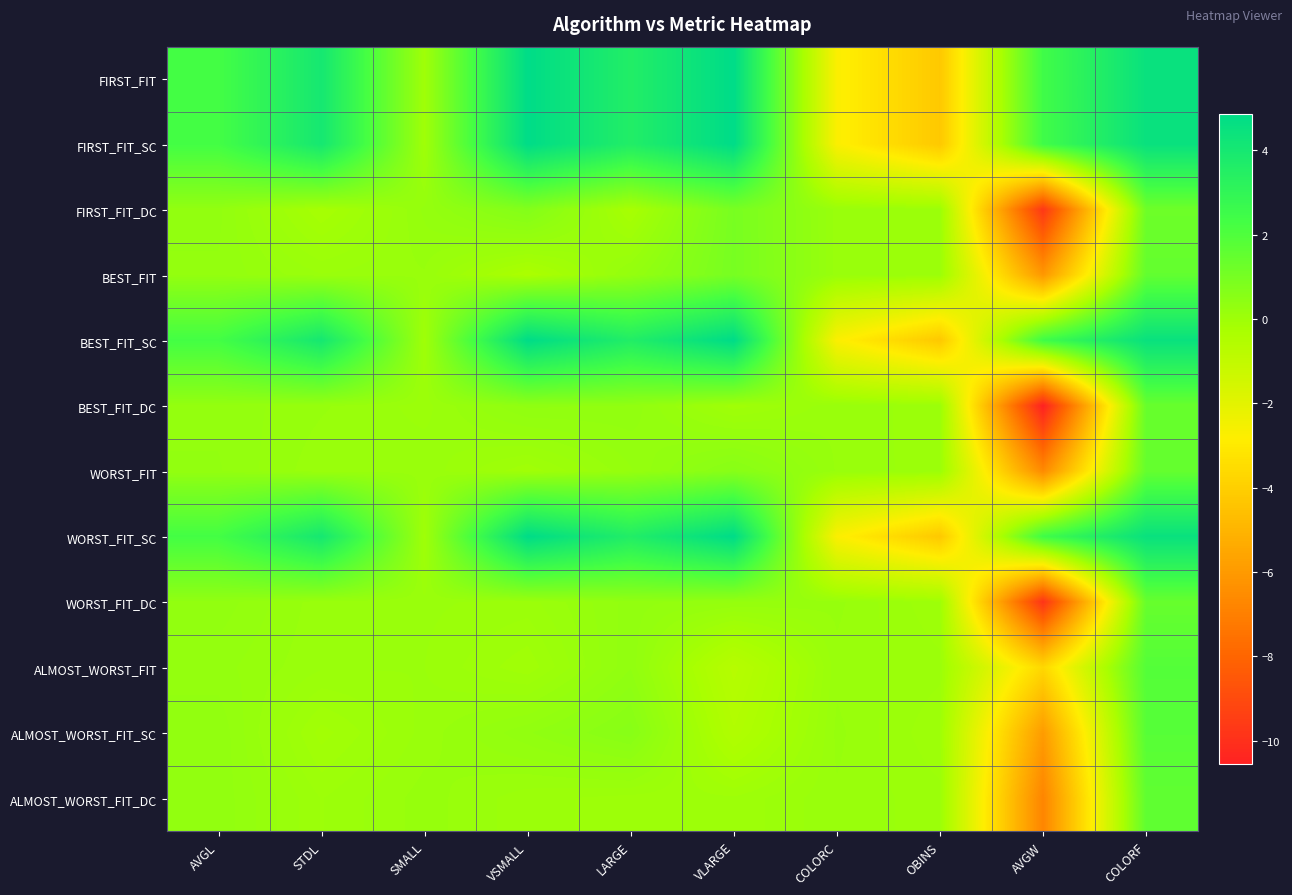

At which category is the sum across all series the highest?

COLORF